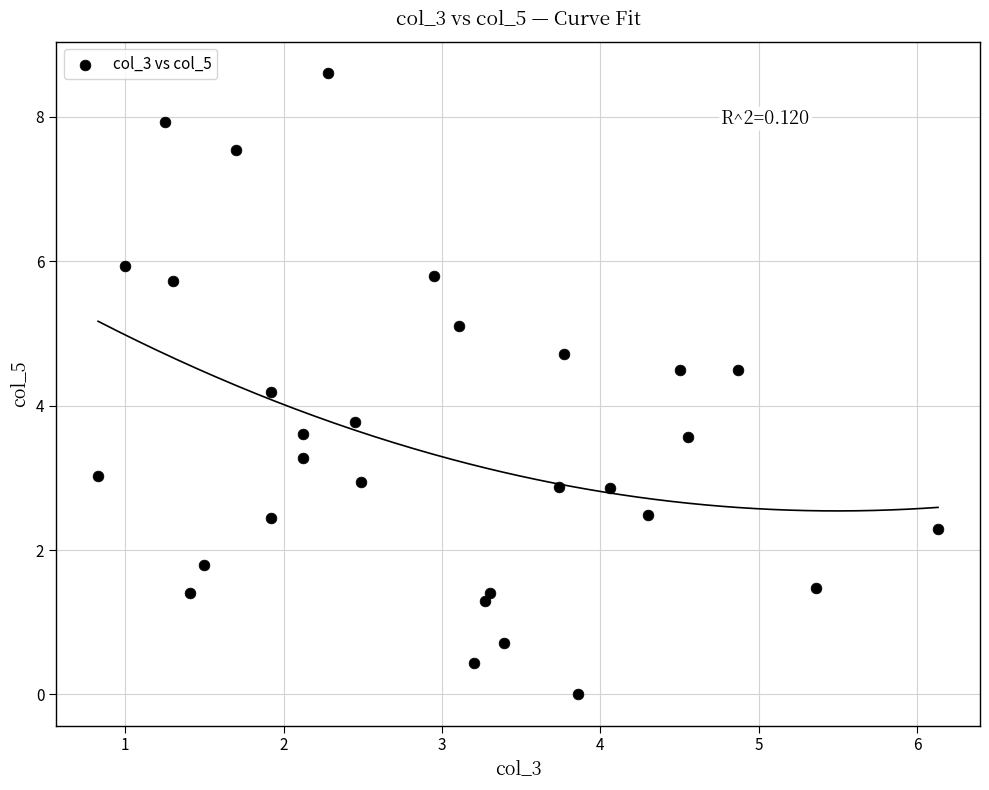

What is the range of X values (max minus min)?

5.3